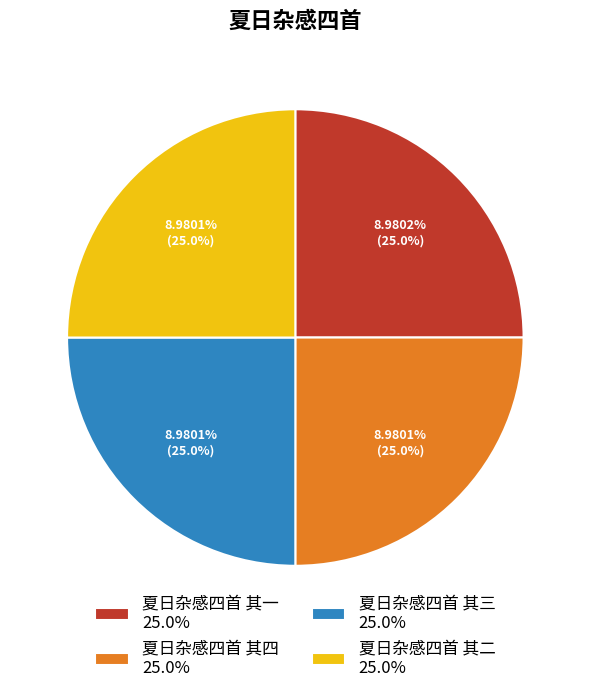

Is there any slice that represents more than half of the pie?

No